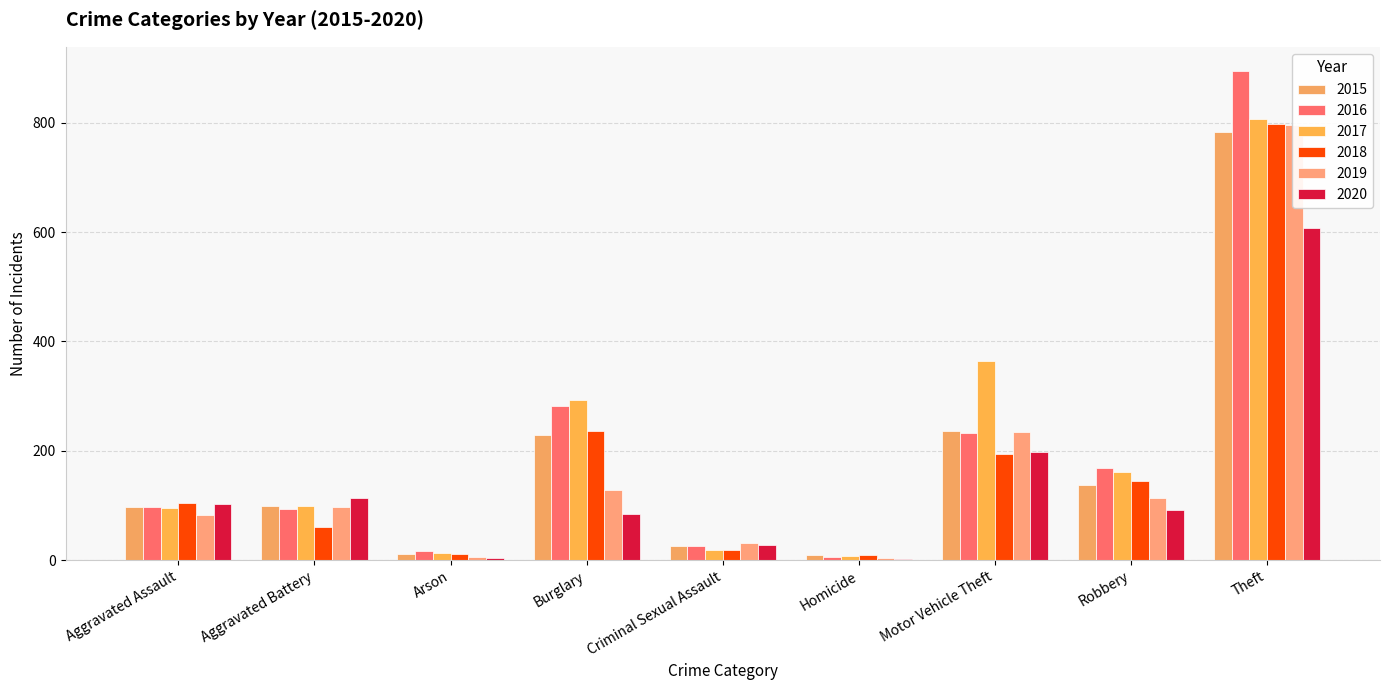

Which series has the largest total across all categories?

2017